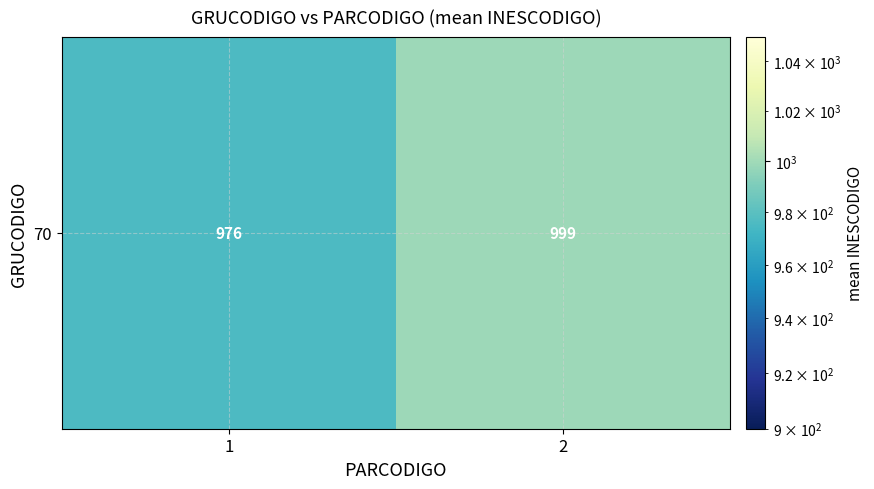

What is the smallest value displayed?

976.2